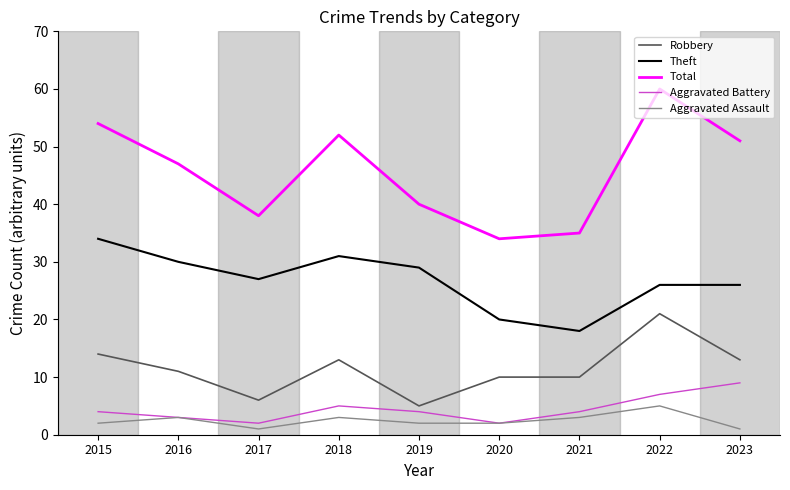

Count the number of data series in this chart.

5